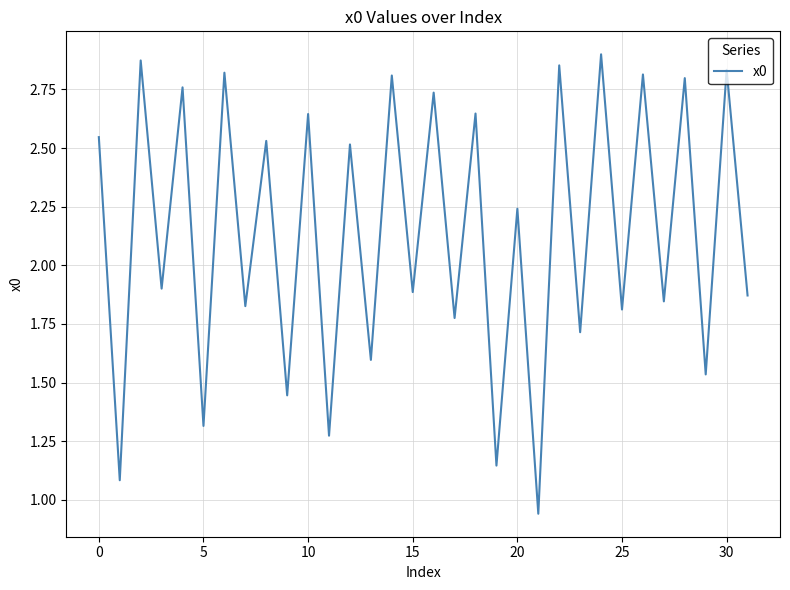

What is the difference between the maximum and minimum values?

2.0